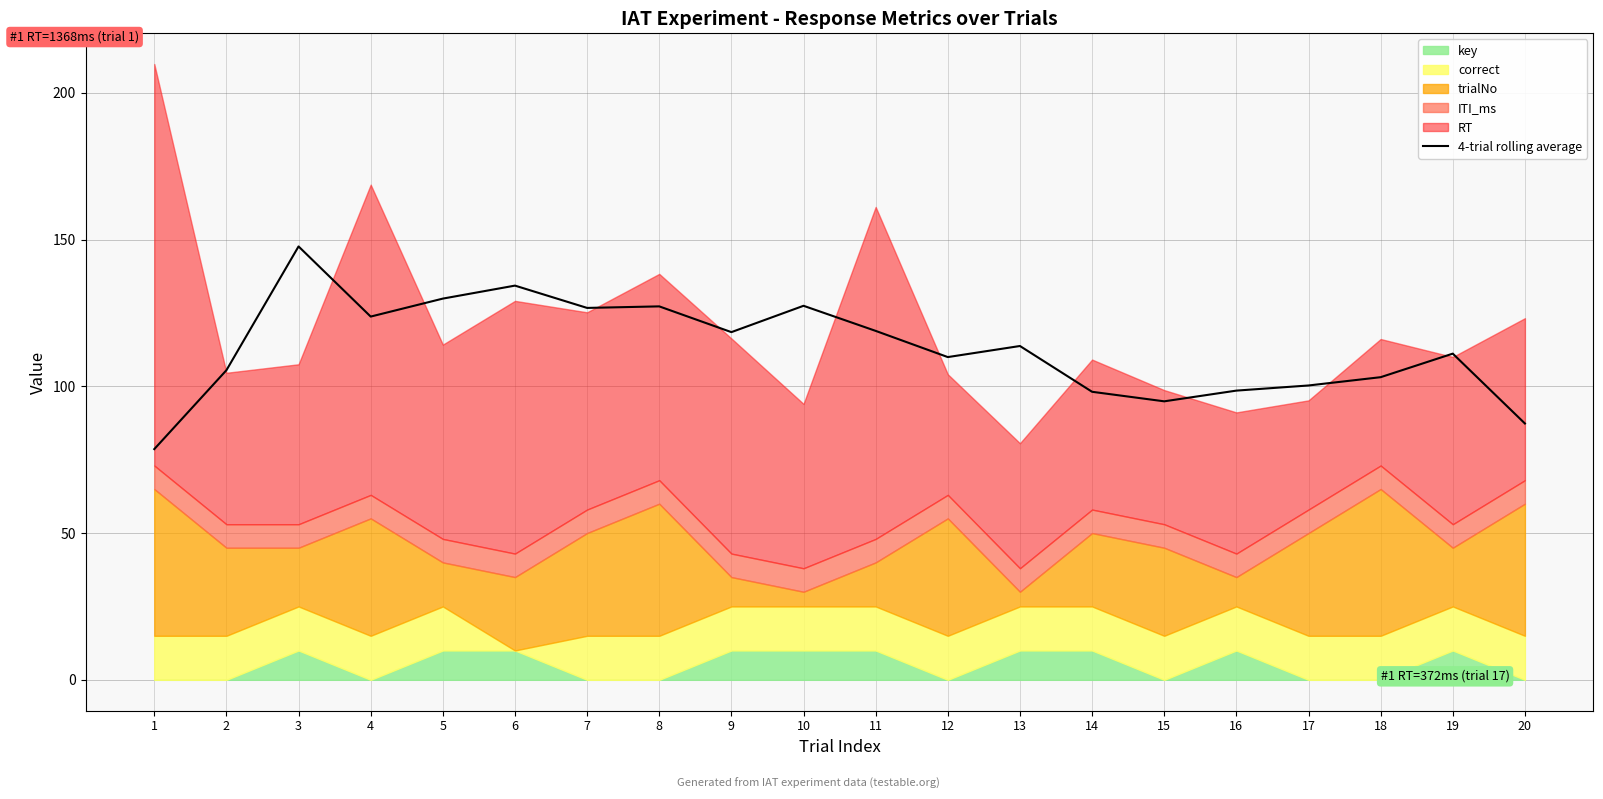

What is the difference between the maximum and second lowest values?

60.3